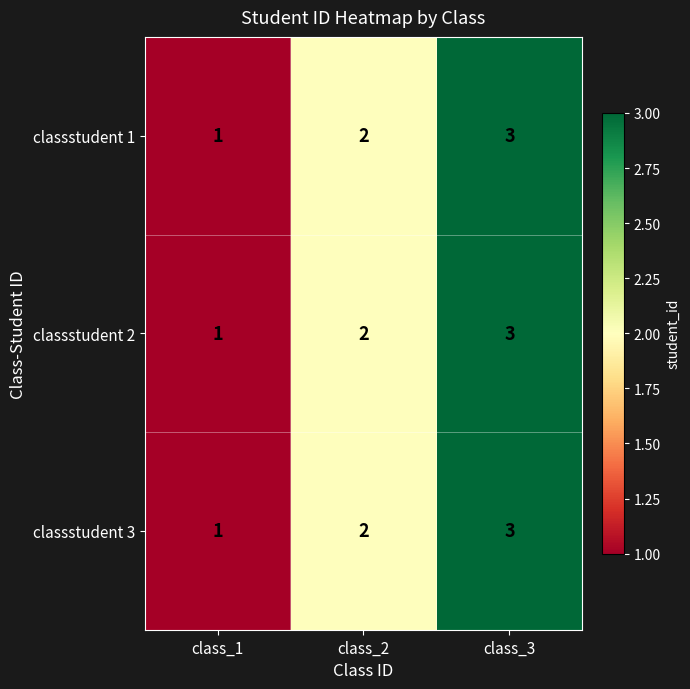

The value of classstudent 3 at class_1 is 2. True or false?

False